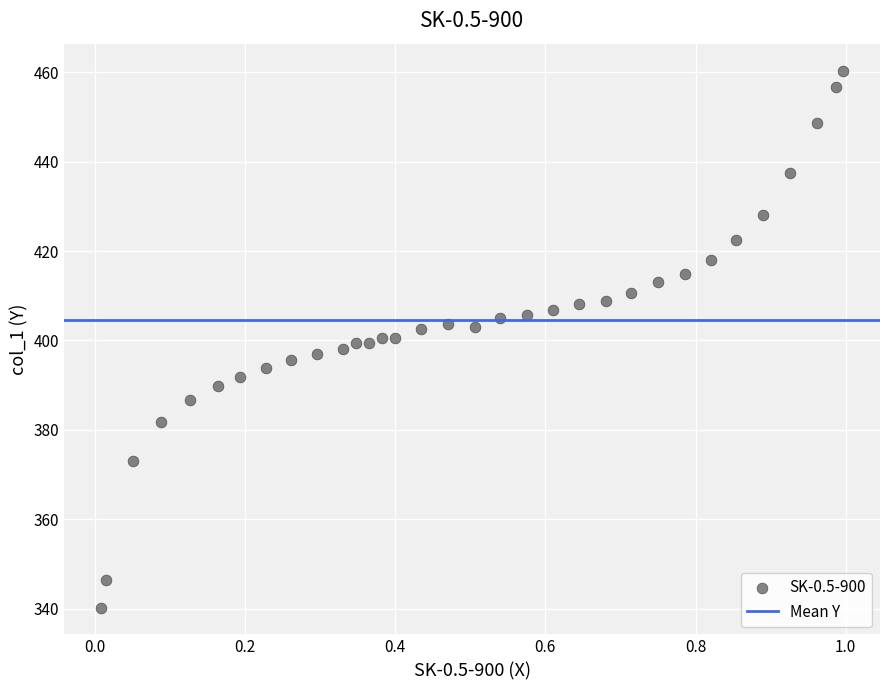

What is the range of X values (max minus min)?

1.0